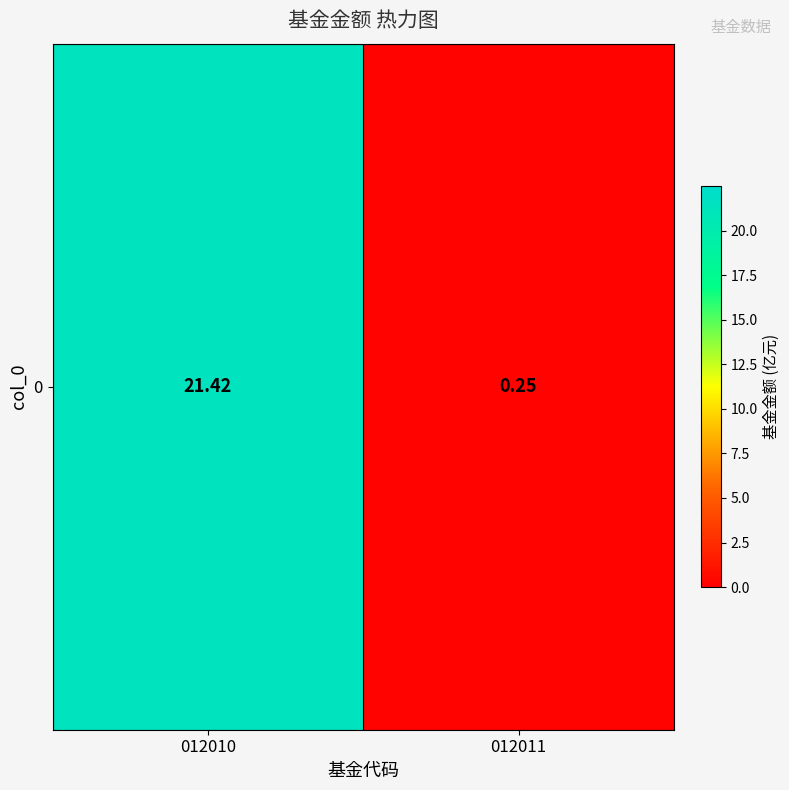

Is it true that the value at 012011 is 0.2?

True